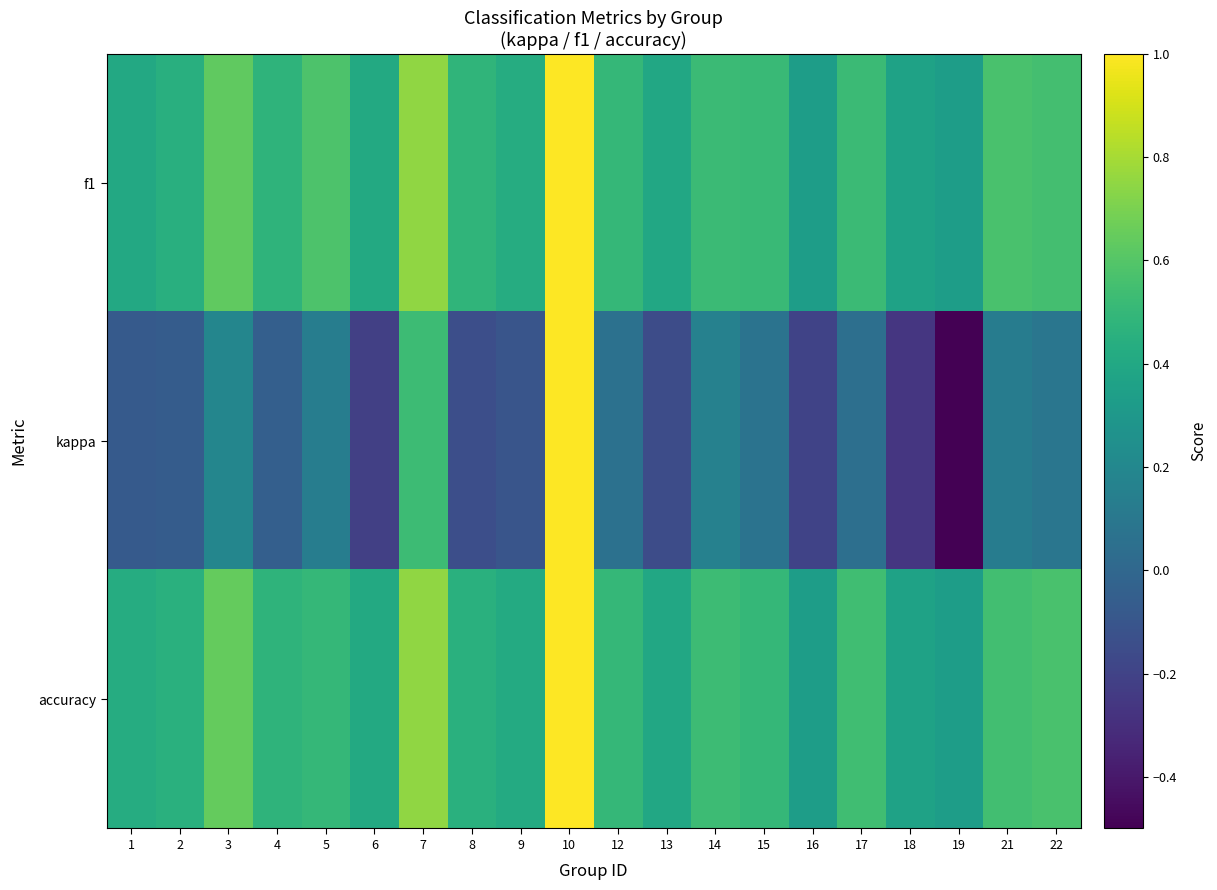

Which series changed the most between 19 and 21?

kappa